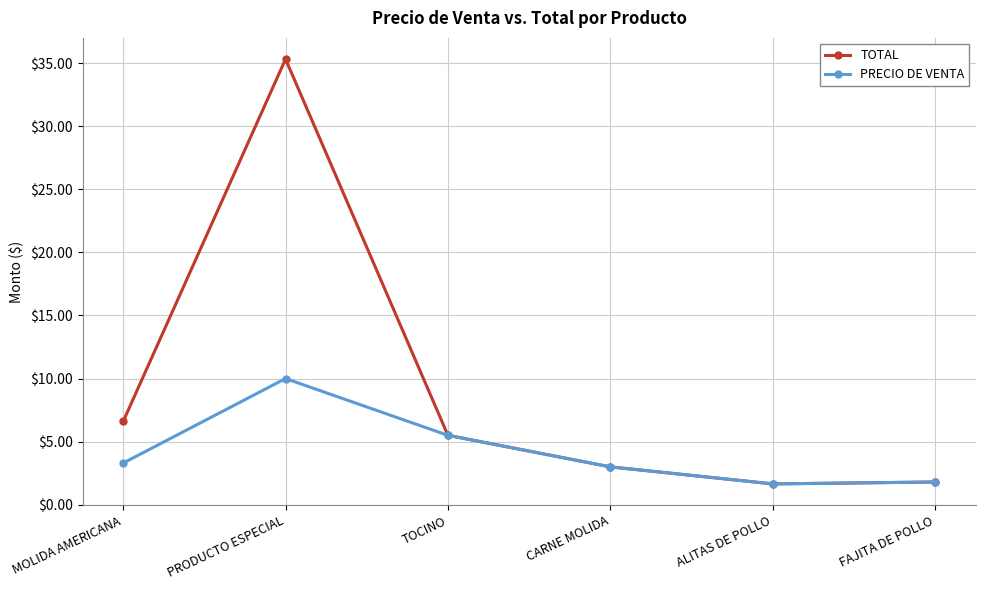

Which series has the largest total across all categories?

TOTAL